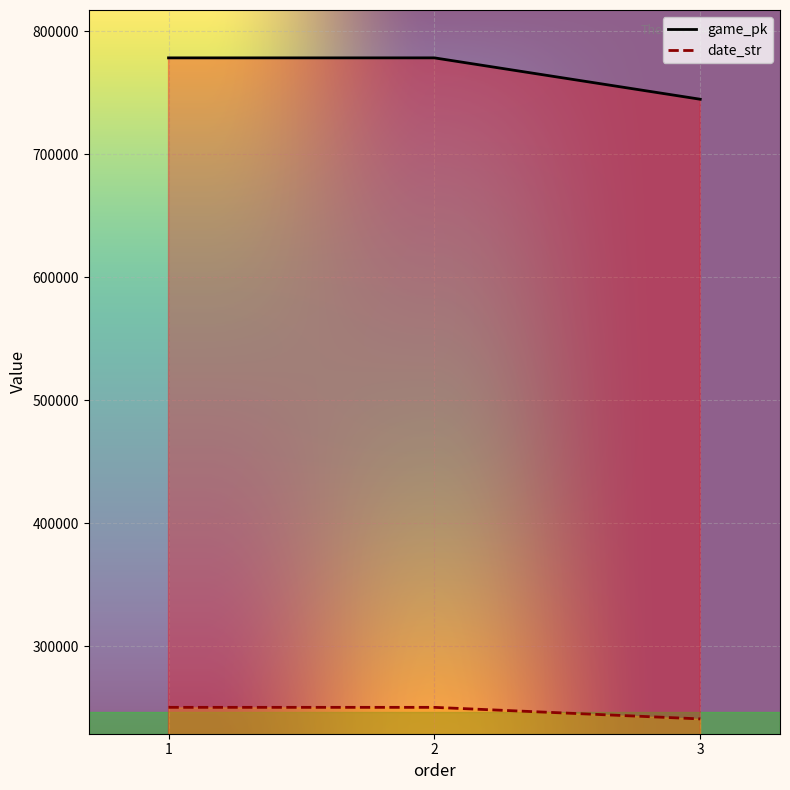

Reading left to right, extract all data points from this chart.

game_pk: 778525	778536	744880
date_str: 250330	250329	240929